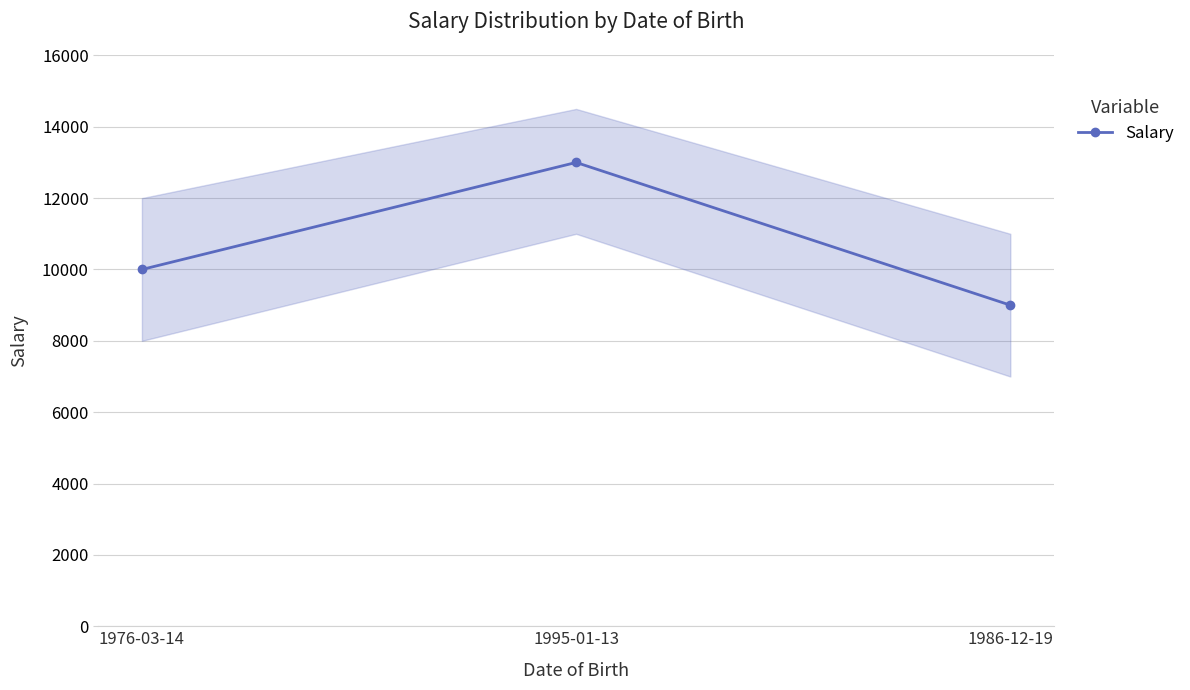

What is the value of the 2nd point from the left?

13000